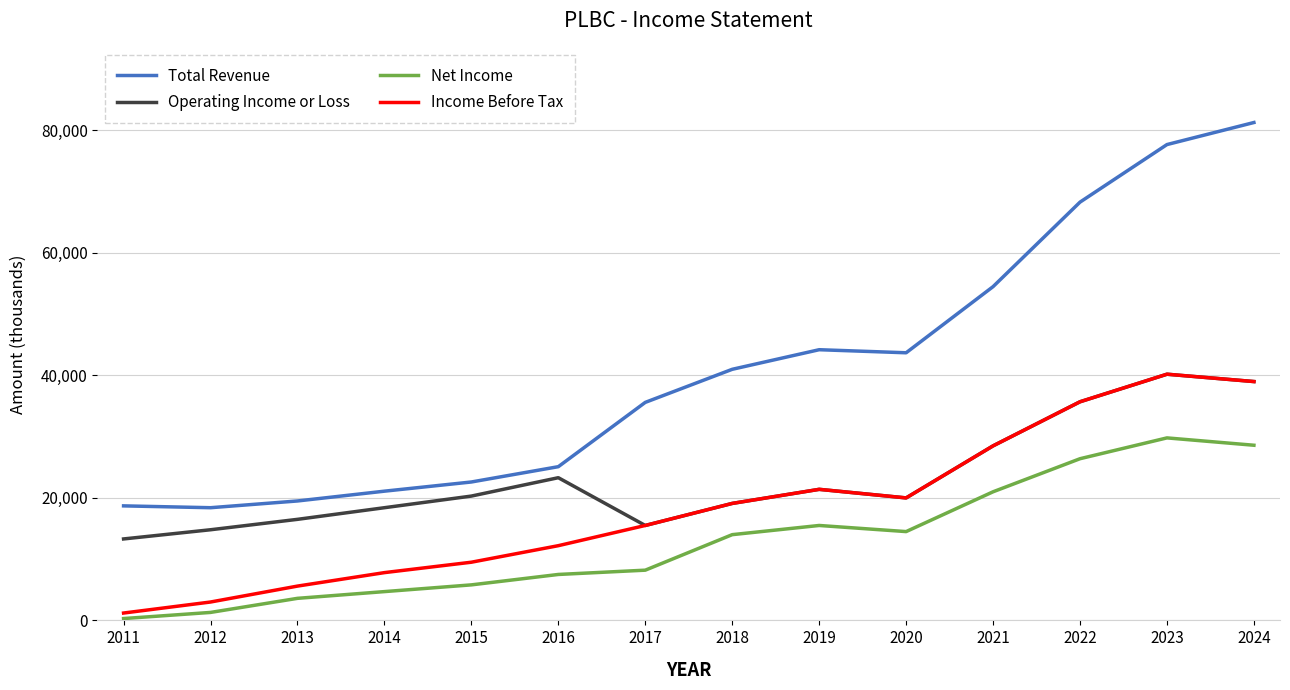

At how many categories does at least one series exceed 70642?

2